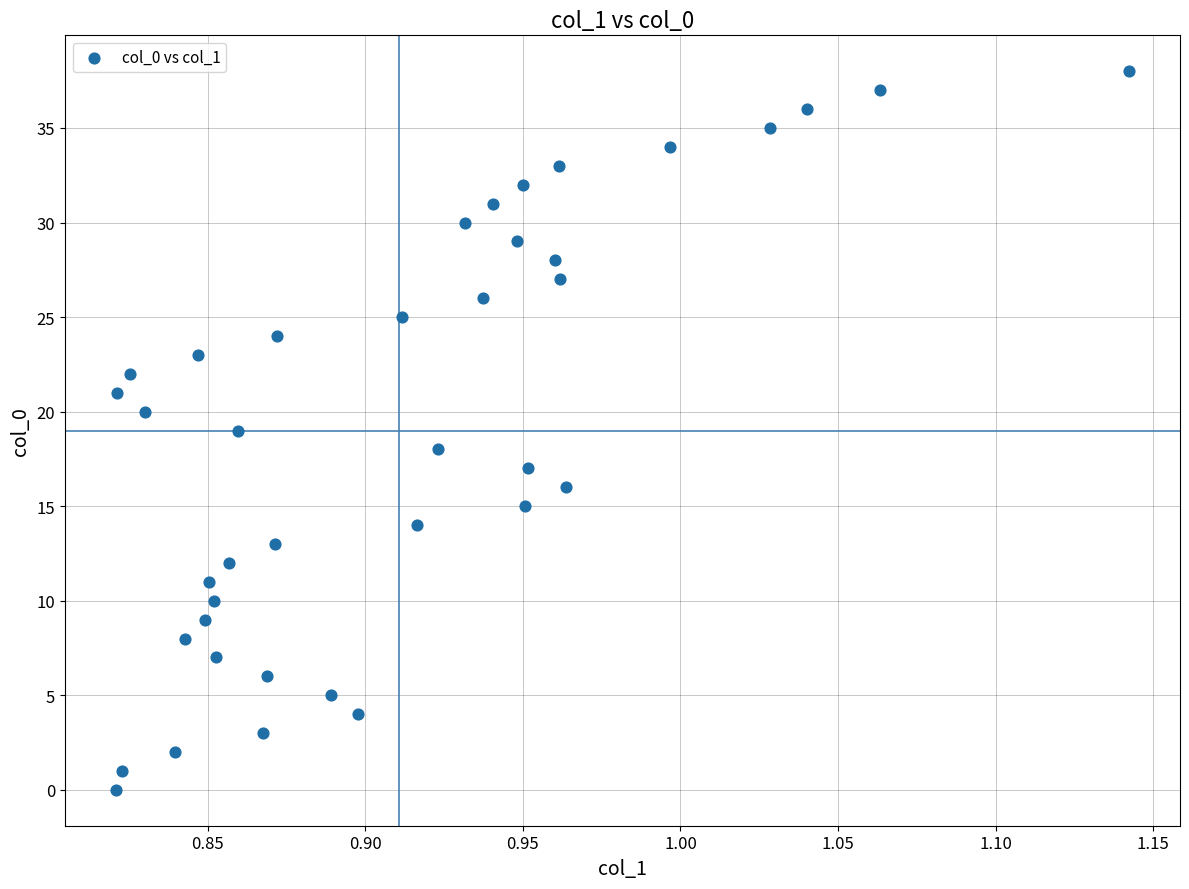

What is the range of Y values (max minus min)?

38